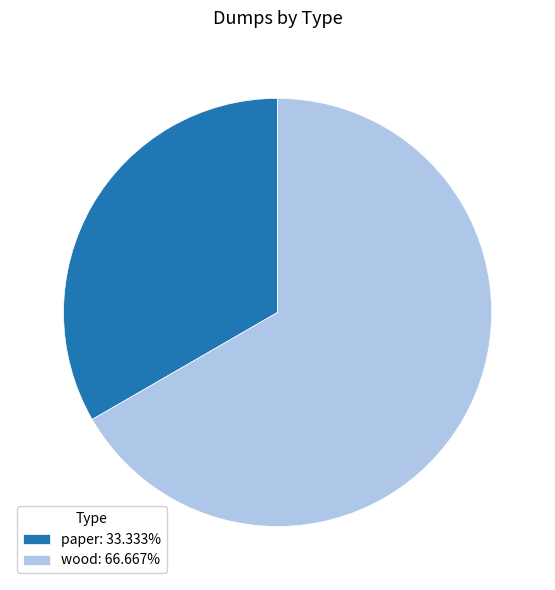

Do wood and paper together represent more than half of the pie?

Yes